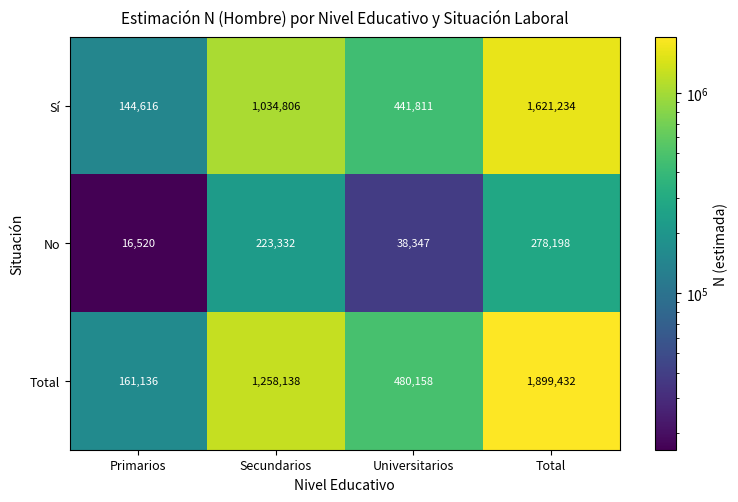

Is it true that Sí equals 144616 at Primarios?

True